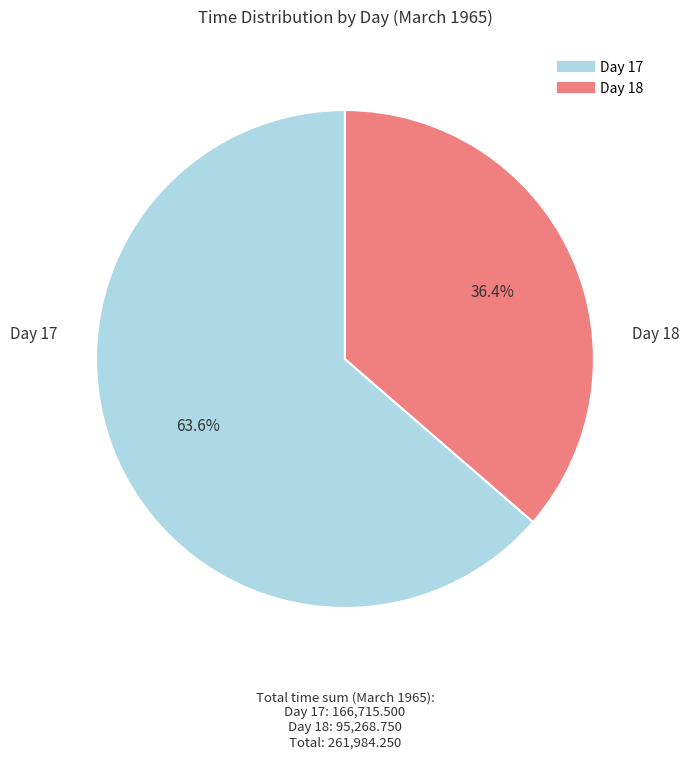

Is there a majority slice in this chart?

Yes